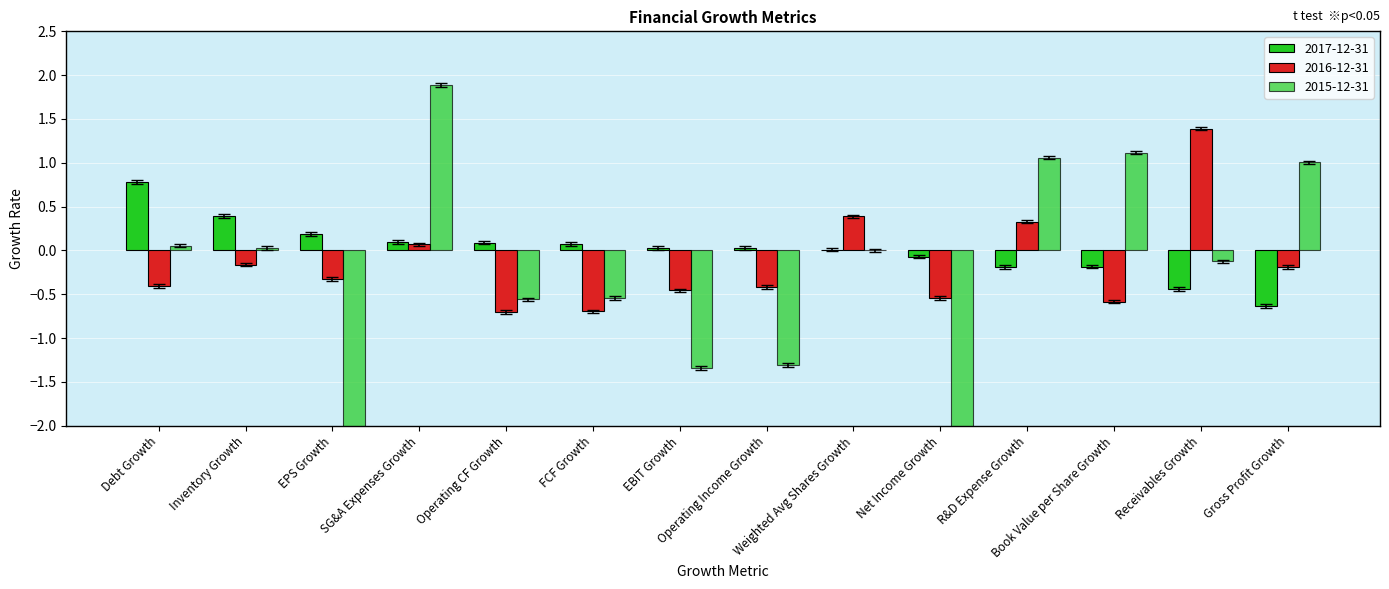

What is the greatest value displayed?

1.9